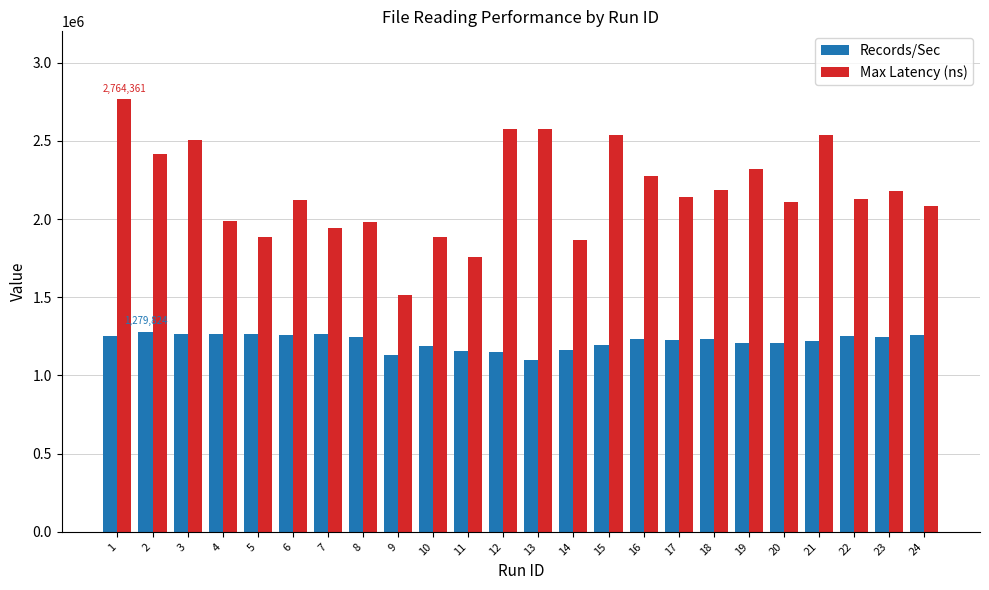

How many groups of bars are there?

24